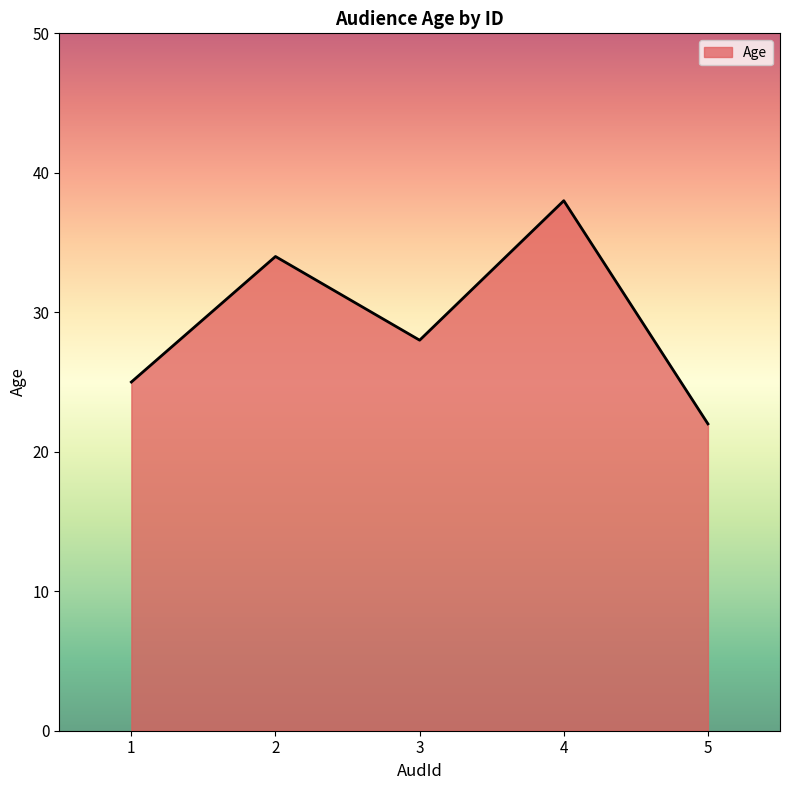

What is the minimum value shown in the chart?

22